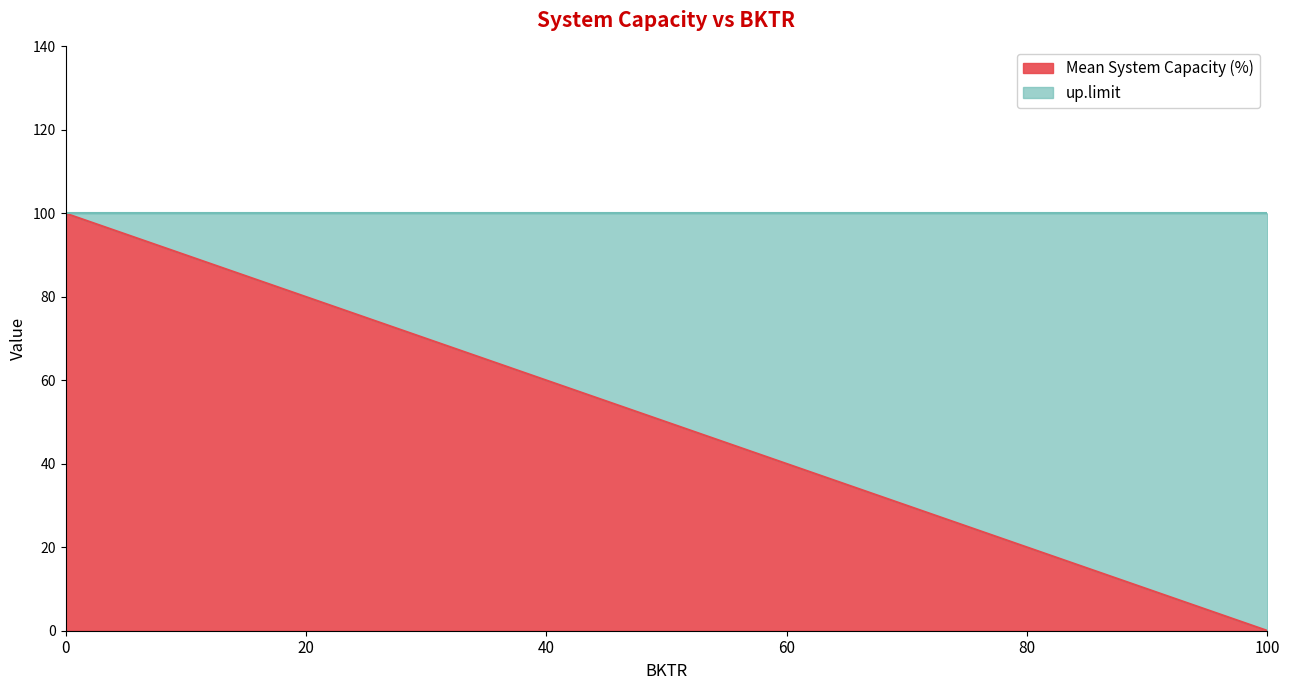

Reading left to right, list all the values displayed in this chart.

0=100	20=80	40=60	60=40	80=20	100=0